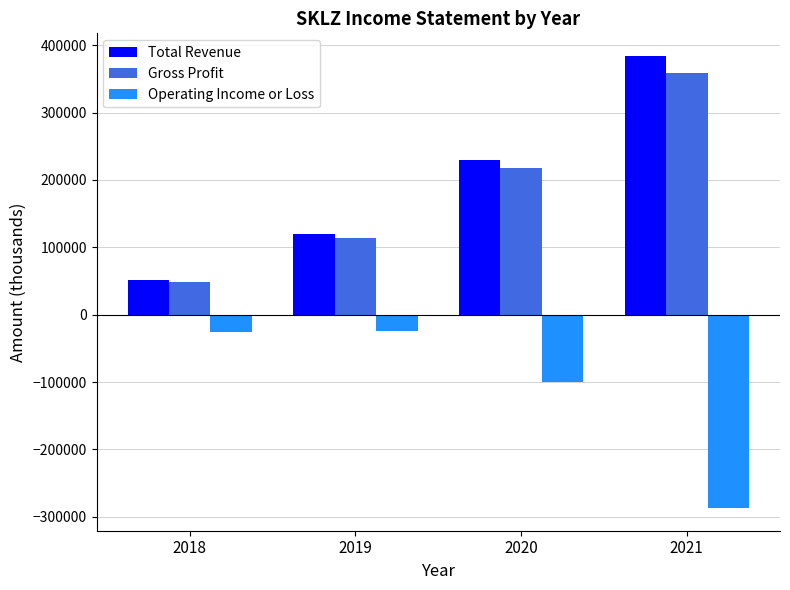

Which series changed the most between 2018 and 2019?

Total Revenue